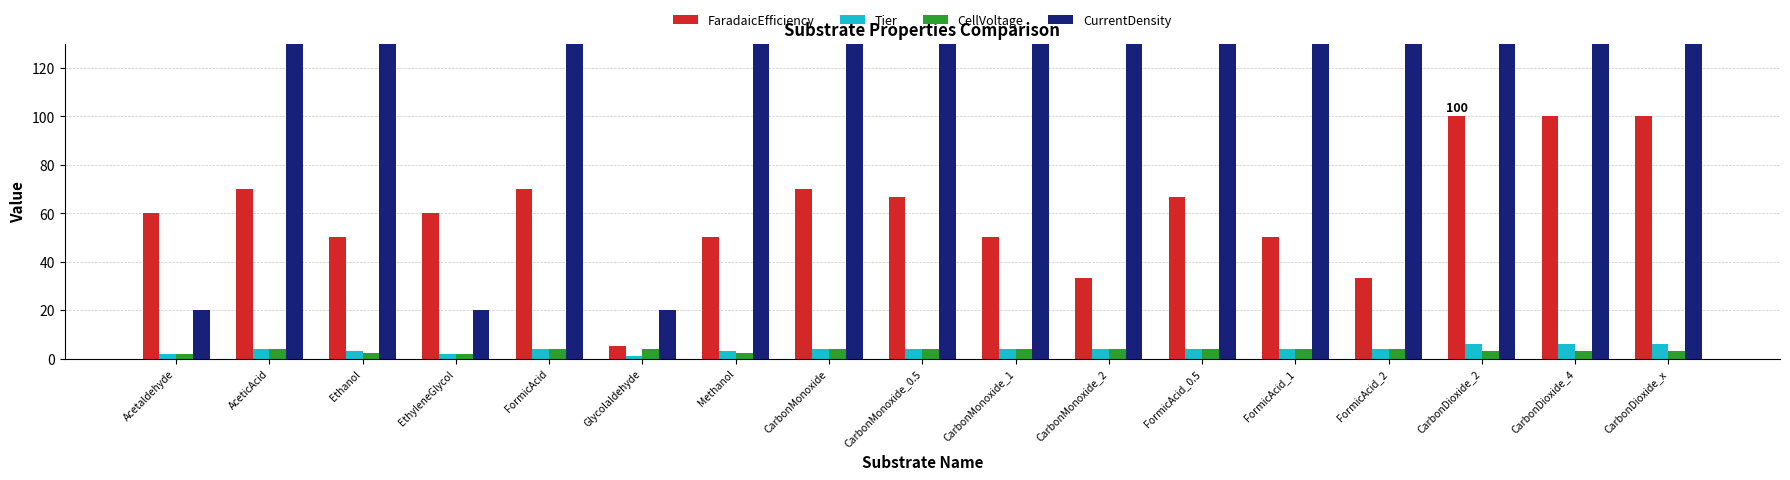

Is the value of CellVoltage at CarbonDioxide_x greater than the value of CurrentDensity at FormicAcid_2?

No